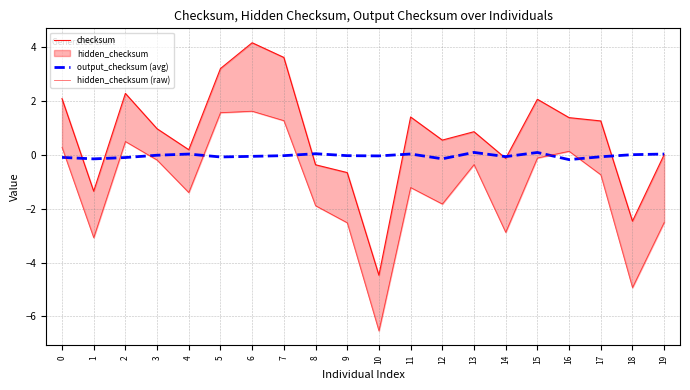

Reading left to right, transcribe all the data shown in this chart.

checksum: 2.1	-1.4	2.3	1.0	0.2	3.2	4.2	3.6	-0.4	-0.7	-4.5	1.4	0.5	0.9	-0.1	2.1	1.4	1.3	-2.5	0.0
output_checksum (avg): -0.1	-0.2	-0.1	-0.0	0.0	-0.1	-0.1	-0.0	0.0	-0.0	-0.0	0.0	-0.1	0.1	-0.1	0.1	-0.2	-0.1	0.0	0.0
hidden_checksum (raw): 0.3	-3.1	0.5	-0.2	-1.4	1.6	1.6	1.3	-1.9	-2.5	-6.5	-1.2	-1.8	-0.4	-2.9	-0.1	0.1	-0.7	-4.9	-2.5